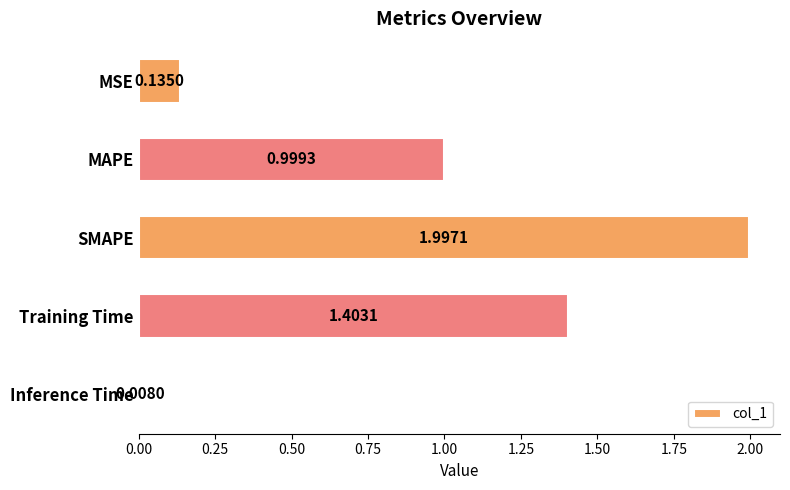

Which category has the lowest value across all series?

Inference Time